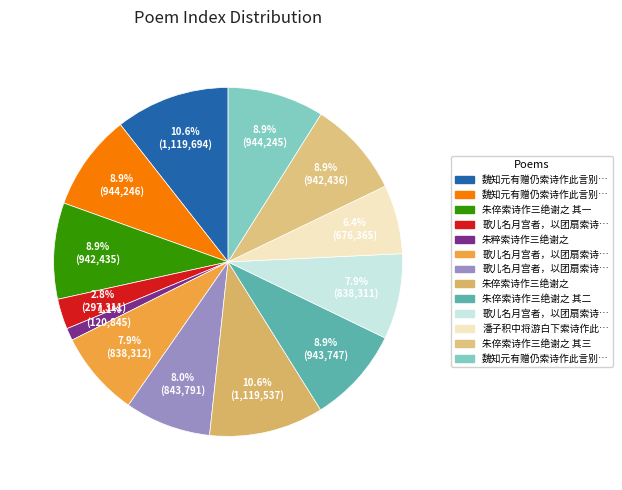

Does any single category account for the majority?

No